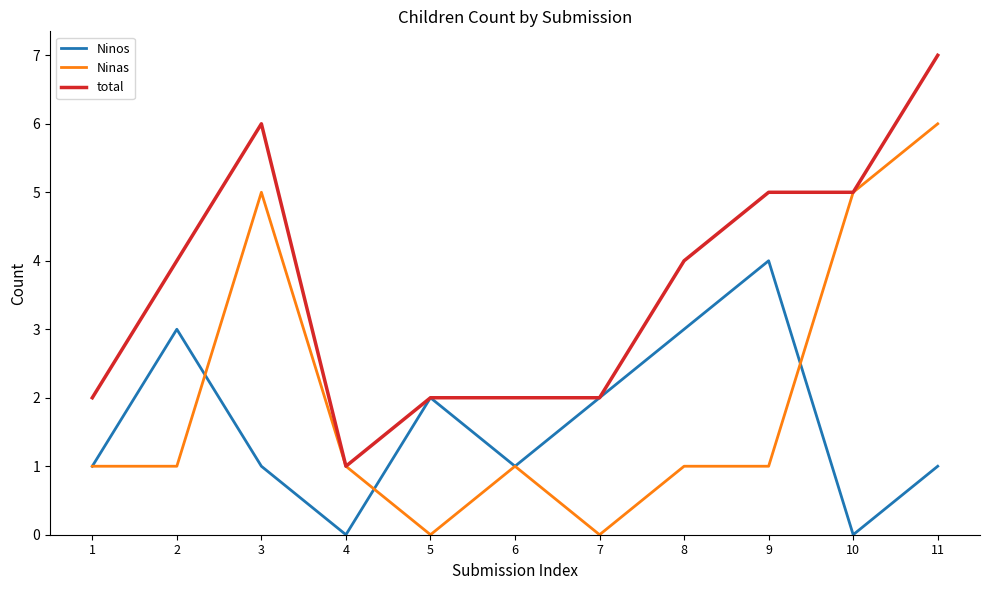

What is the sum of the Ninas values at 3 and 8?

6